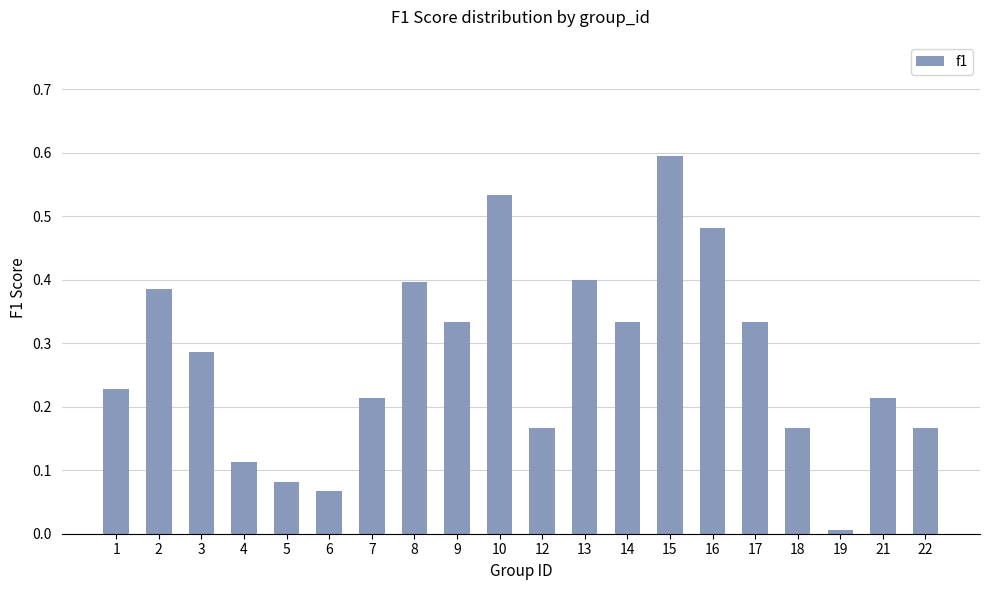

At which category does the chart reach its minimum across all series?

19